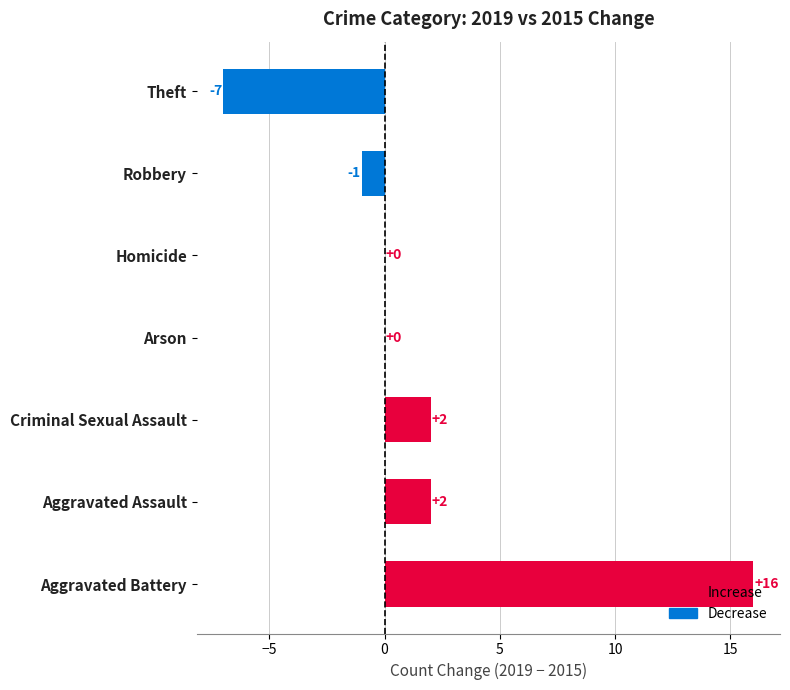

What is the change in value from Aggravated Battery to Aggravated Assault?

-14